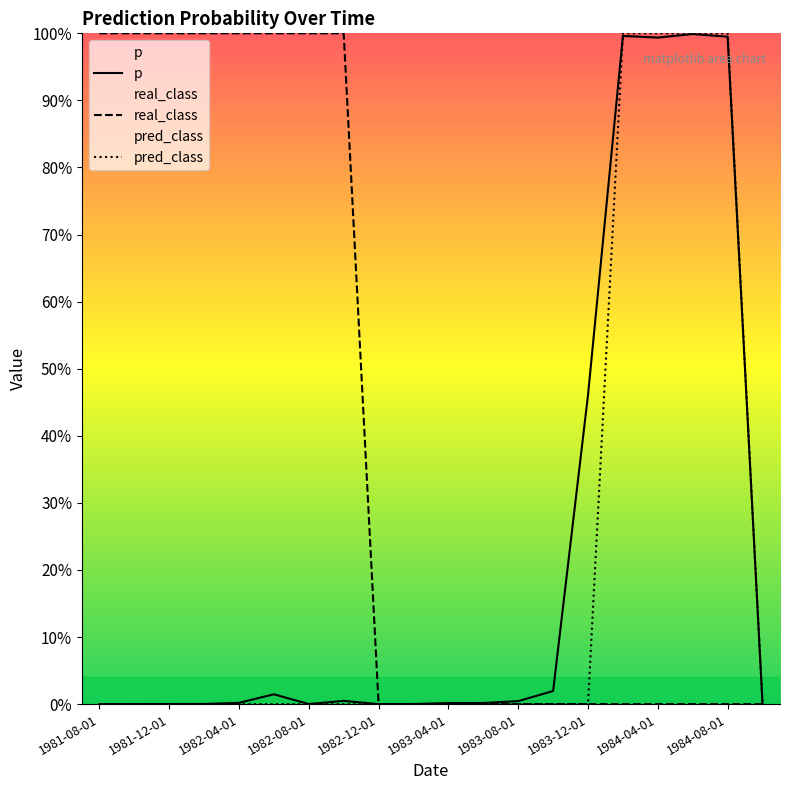

What is the spread (max minus min) of values at 1983-12-01?

0.5